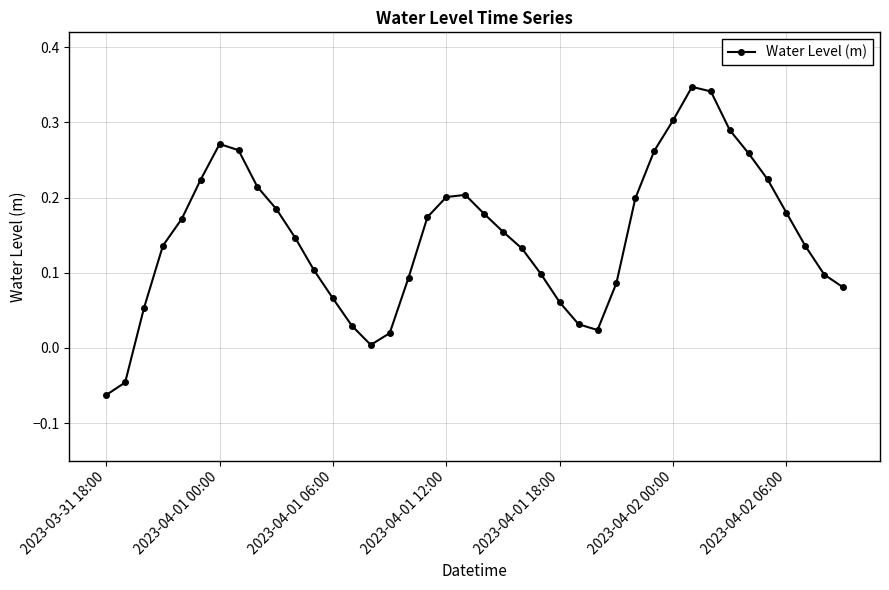

True or false: the data has more than 1 interior local peaks.

True